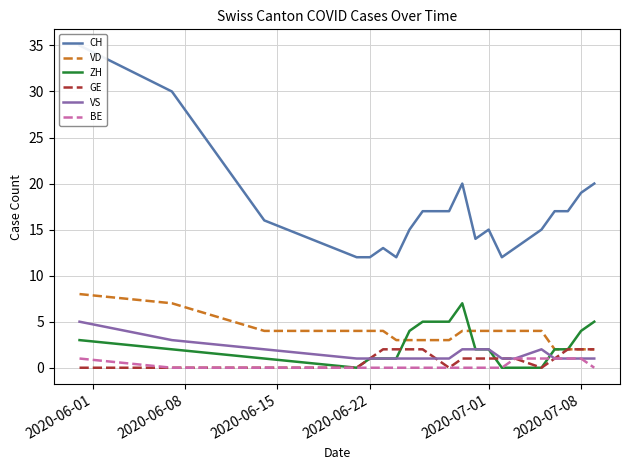

What is the greatest value displayed?

35